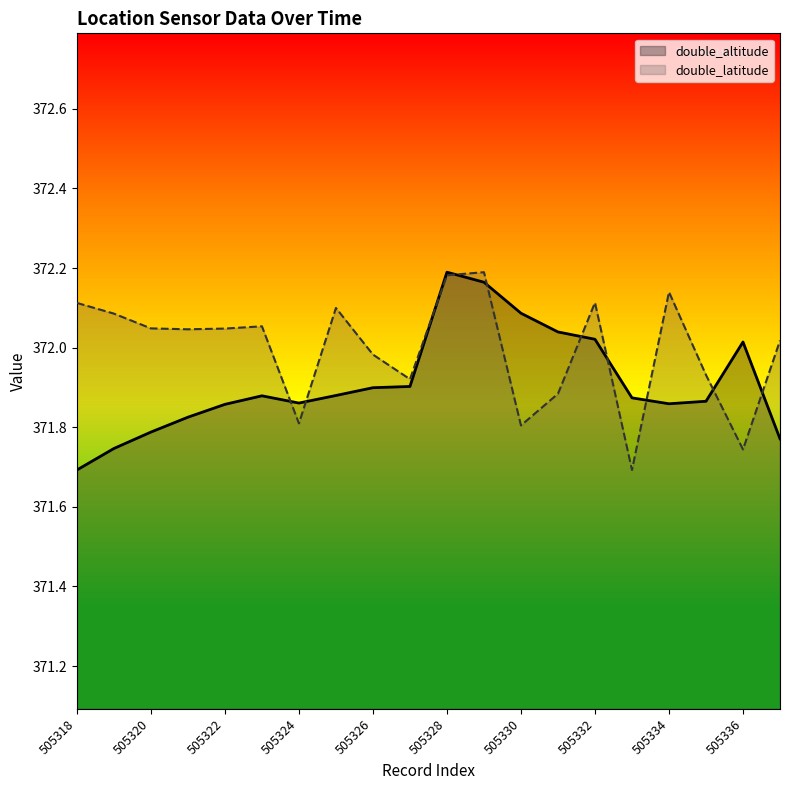

What is the spread (max minus min) of values at 15?

0.2